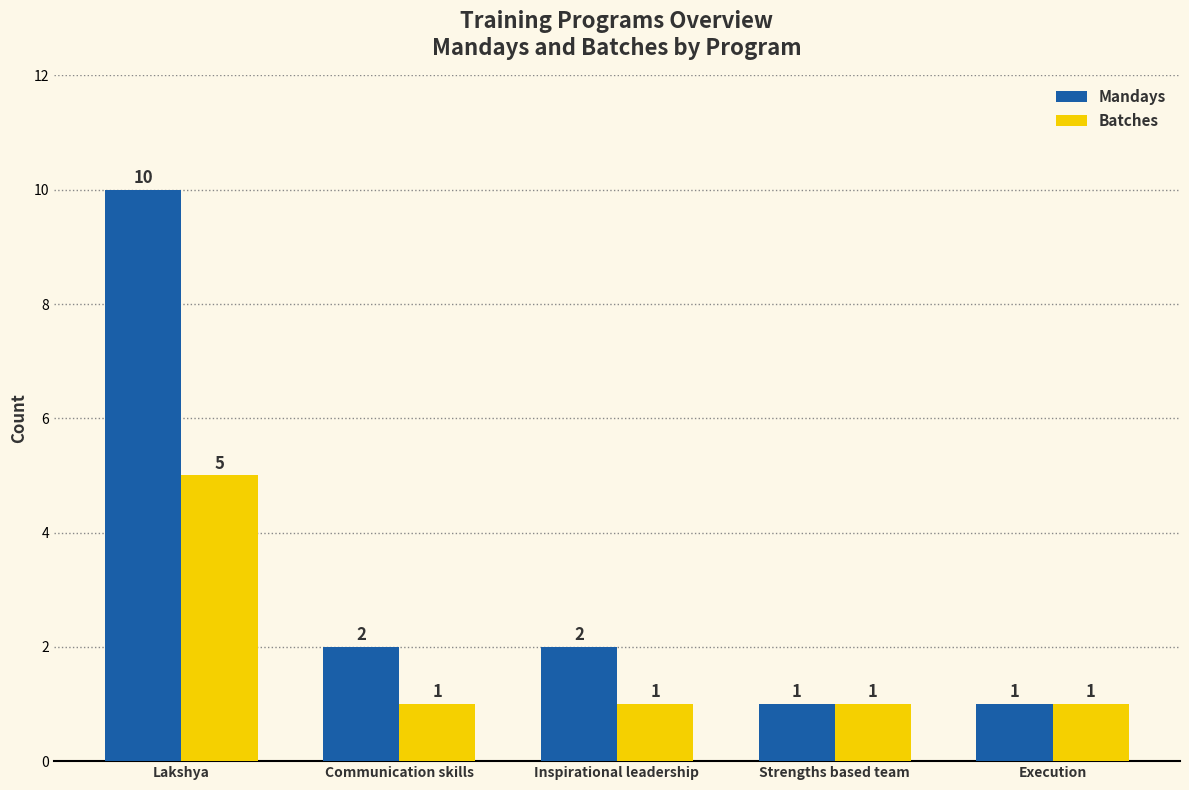

How many bars are there in total?

10